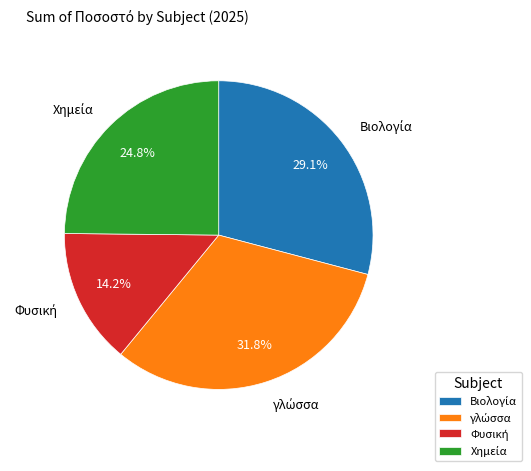

Does any single category account for the majority?

No